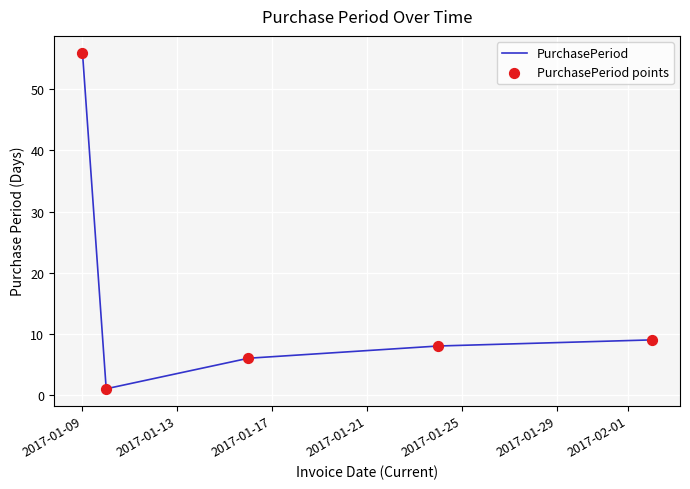

What is the difference between the maximum and minimum values?

55